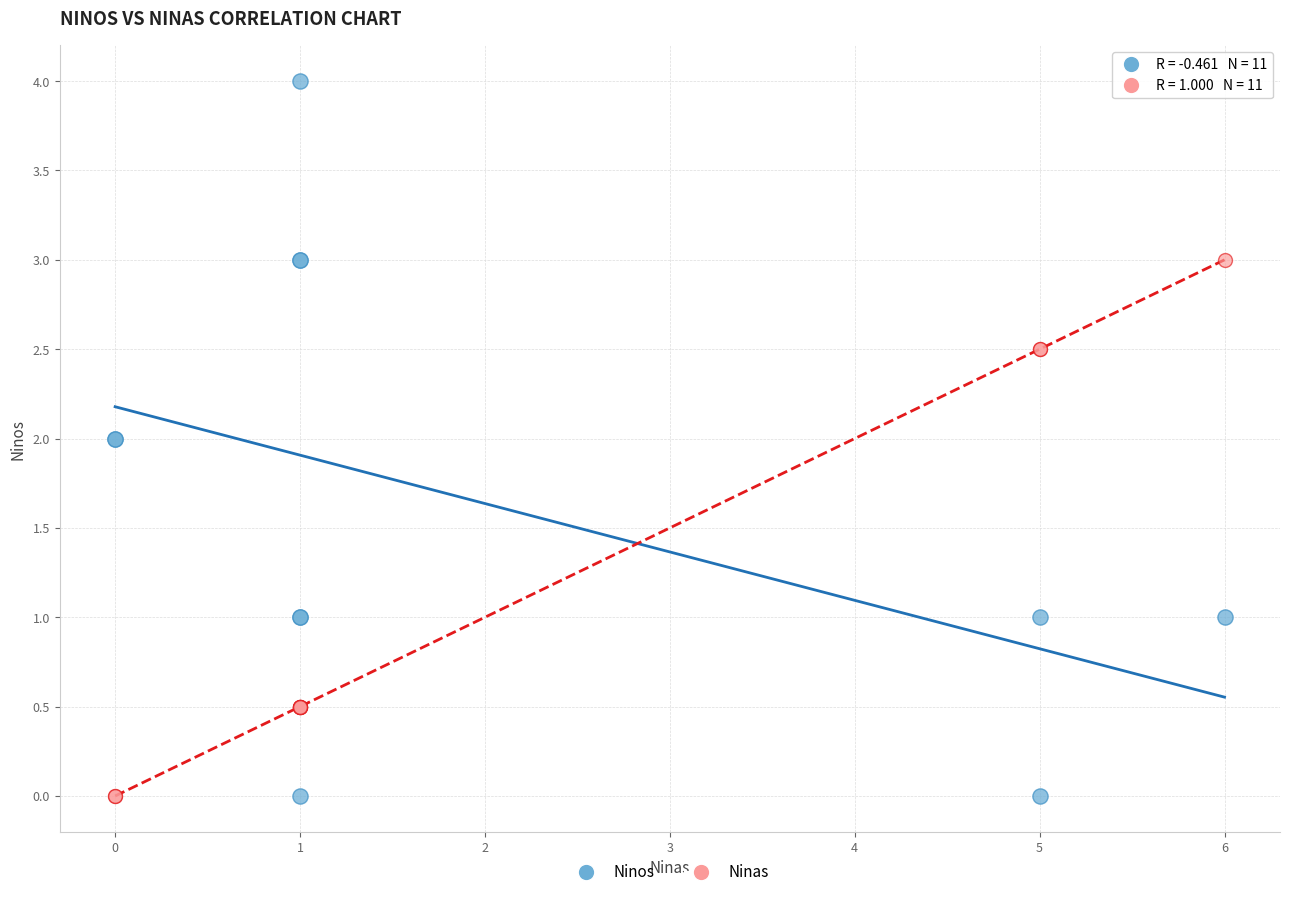

Which series reaches the maximum Y coordinate?

Ninos